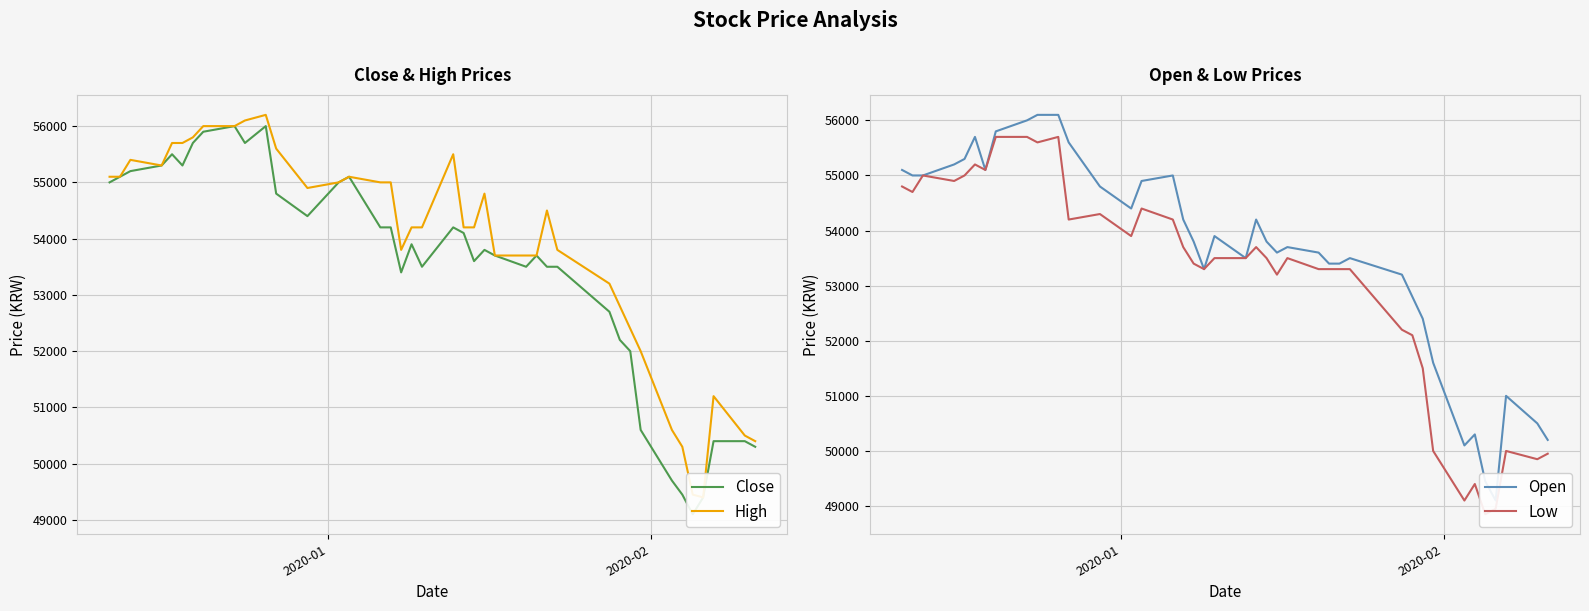

What is the difference between the maximum and minimum values in the Close series?

6900